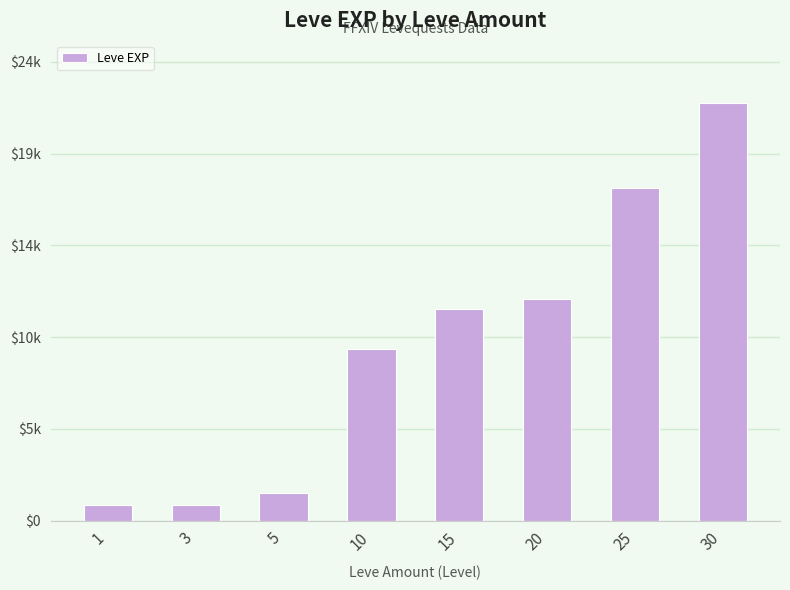

Read the value at 20.

11560